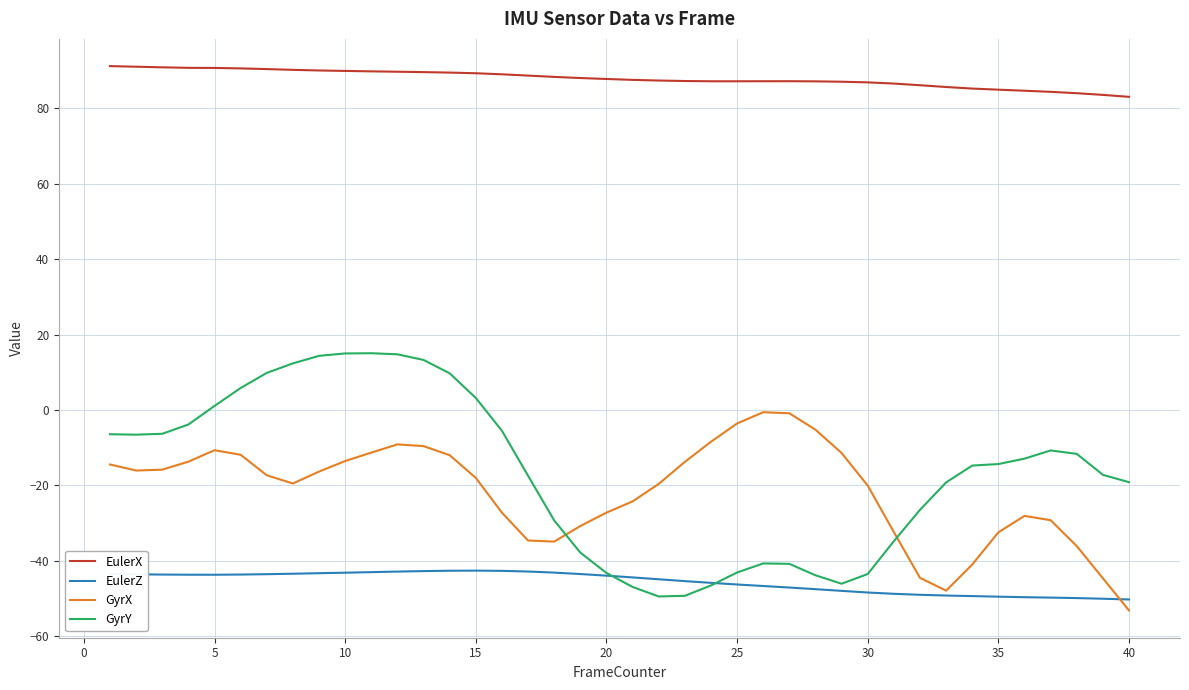

What is the average value of the GyrX series?

-21.5